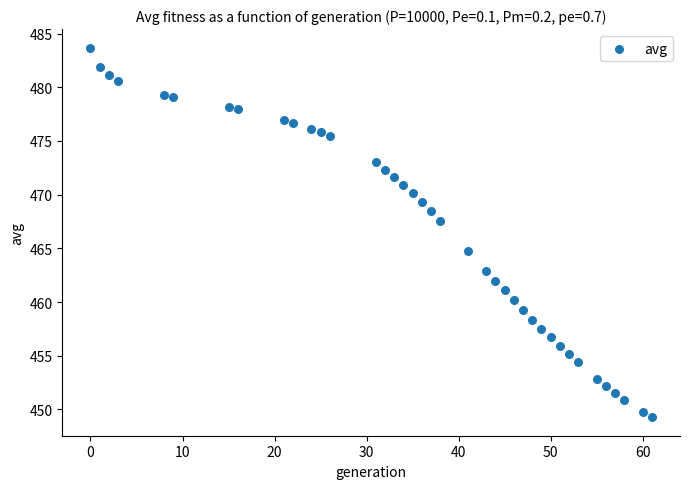

What is the range of Y values (max minus min)?

34.4